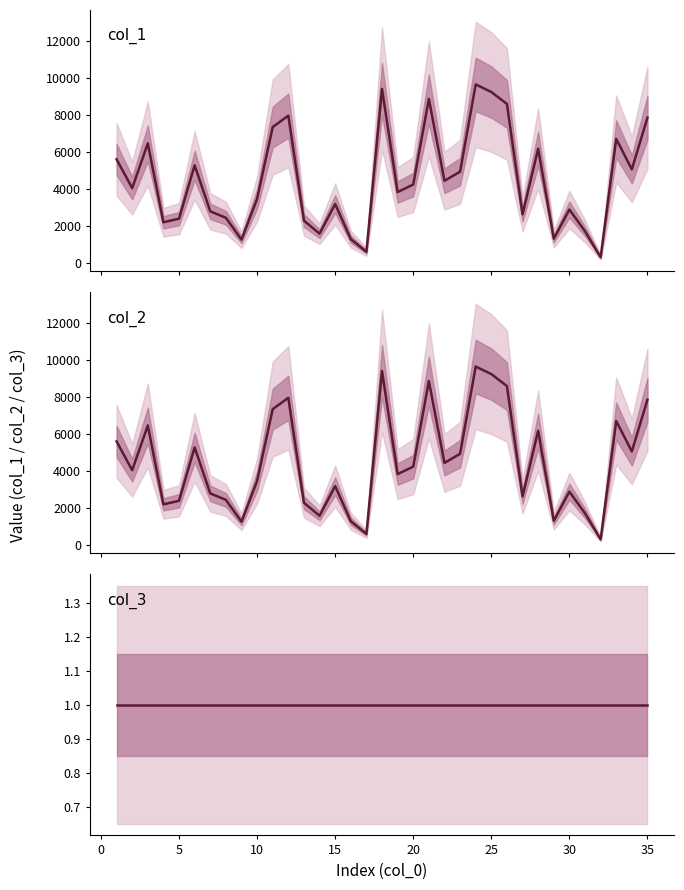

Which series has the largest total across all categories?

col_1